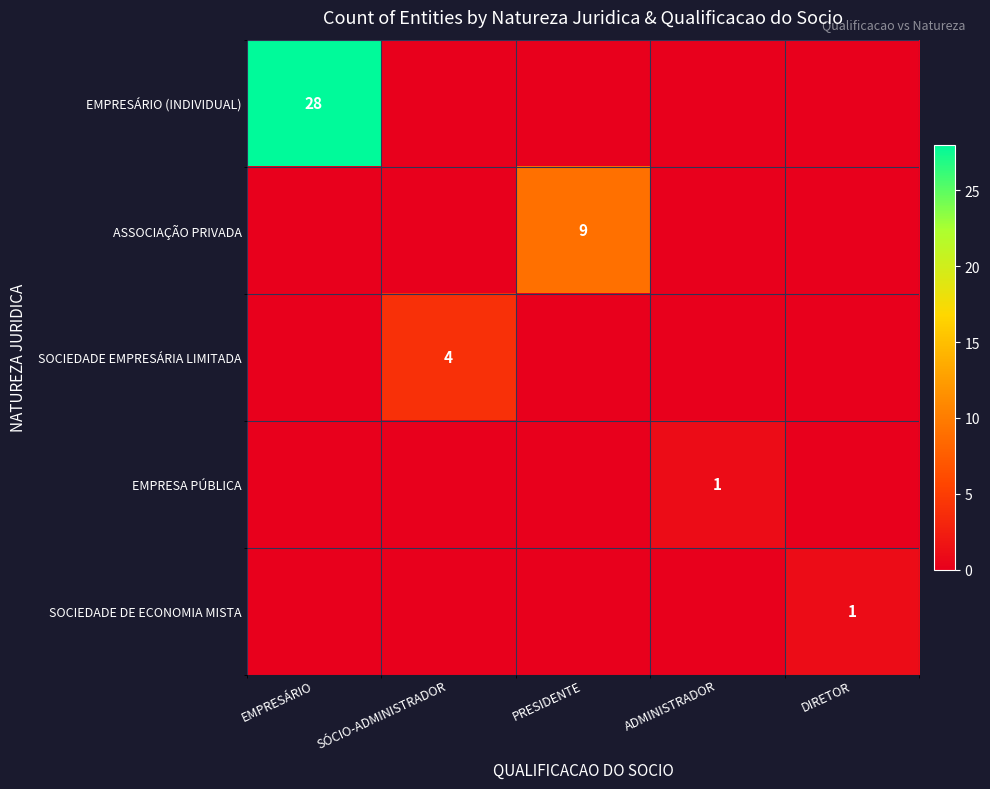

Which series has the largest range (max minus min)?

EMPRESÁRIO (INDIVIDUAL)